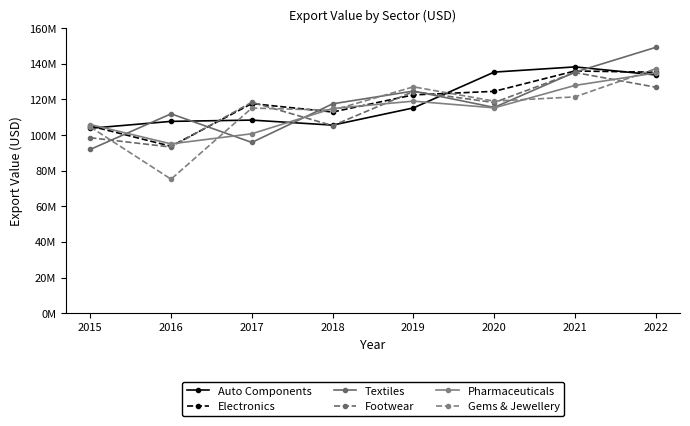

At how many categories does at least one series exceed 123568845?

4